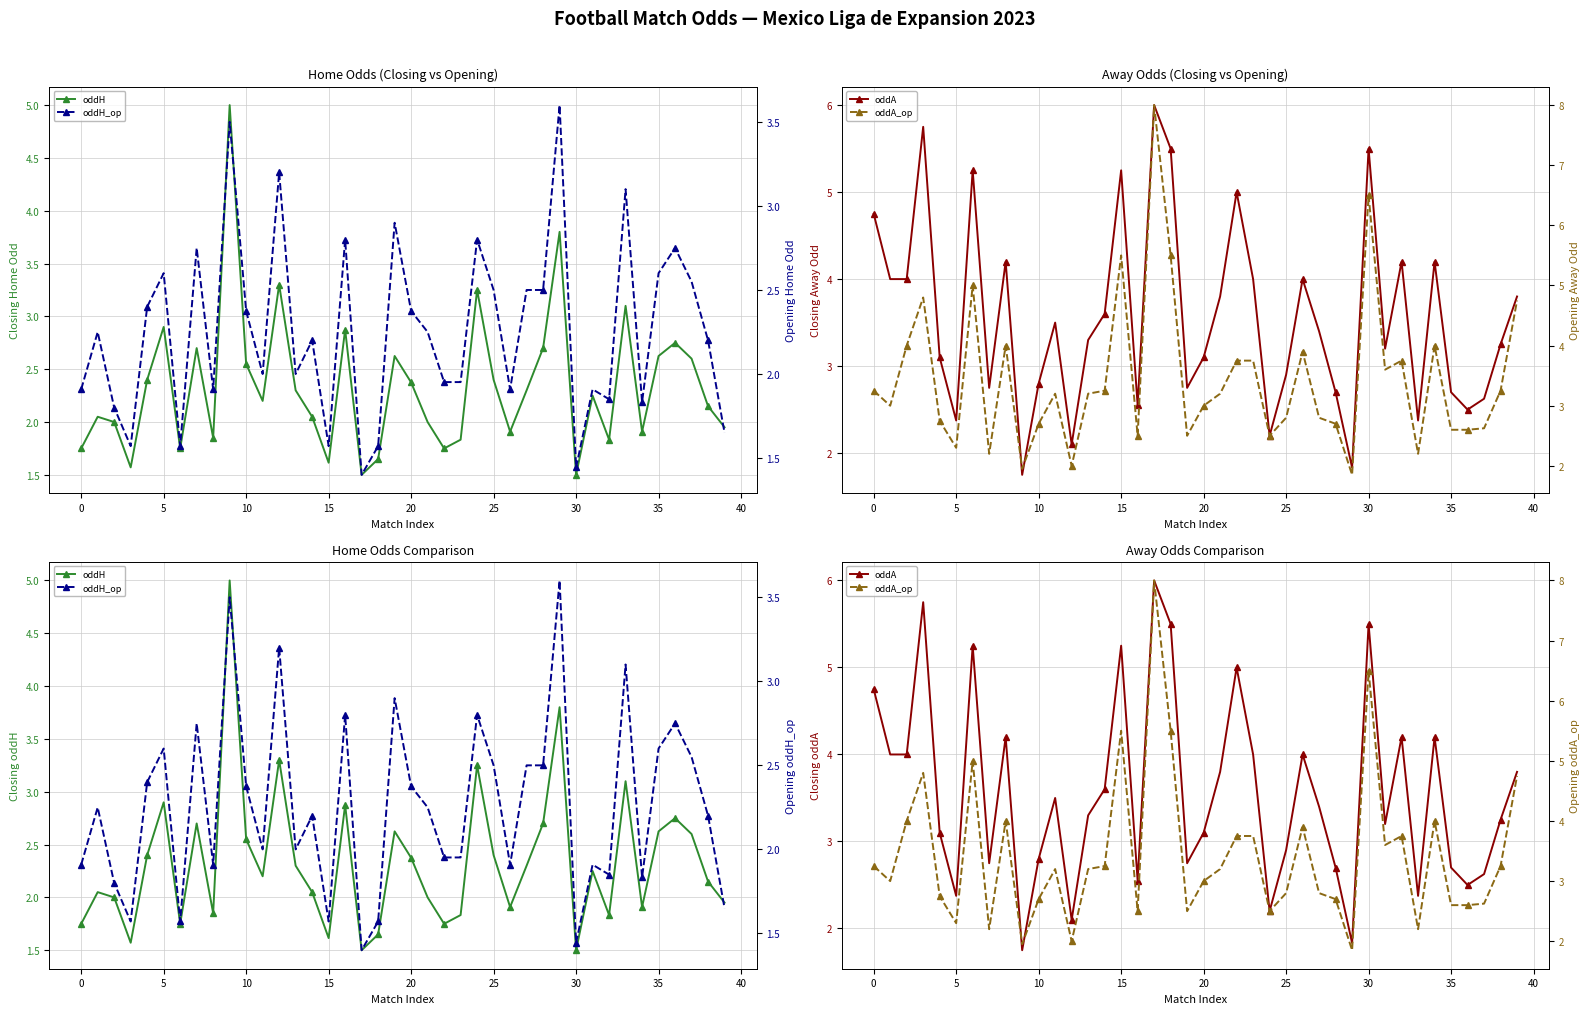

How many intersections are there between oddH_op and oddA?

18